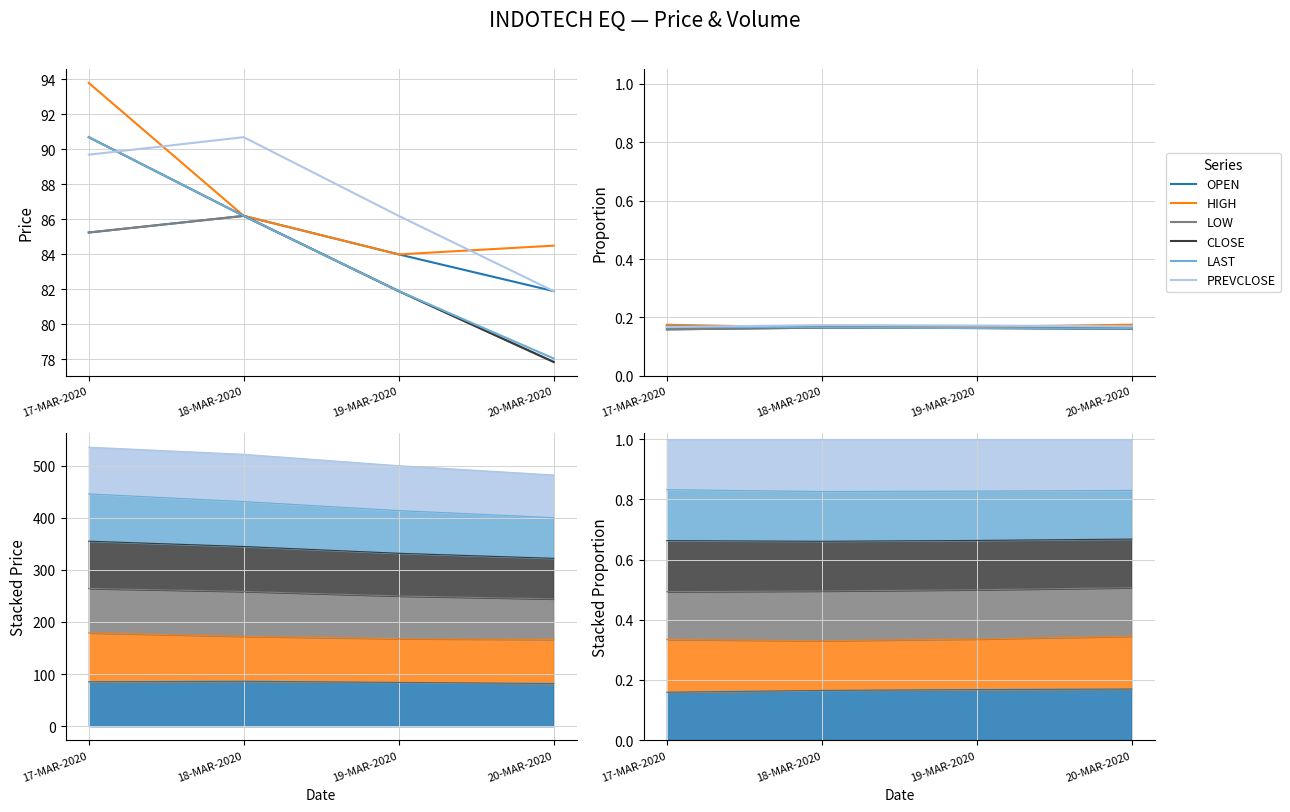

How many PREVCLOSE values are between 0 and 1?

4